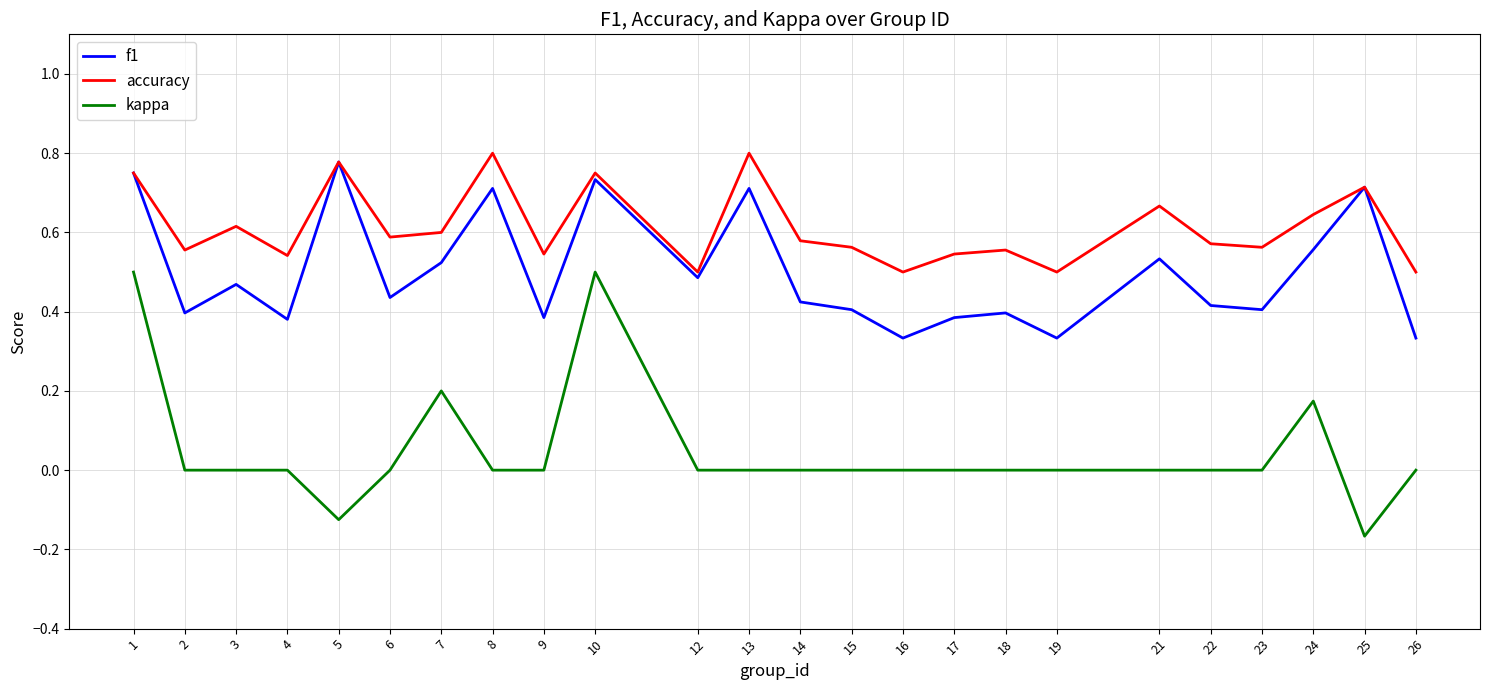

Rank the series at 8 from lowest to highest value.

kappa, f1, accuracy